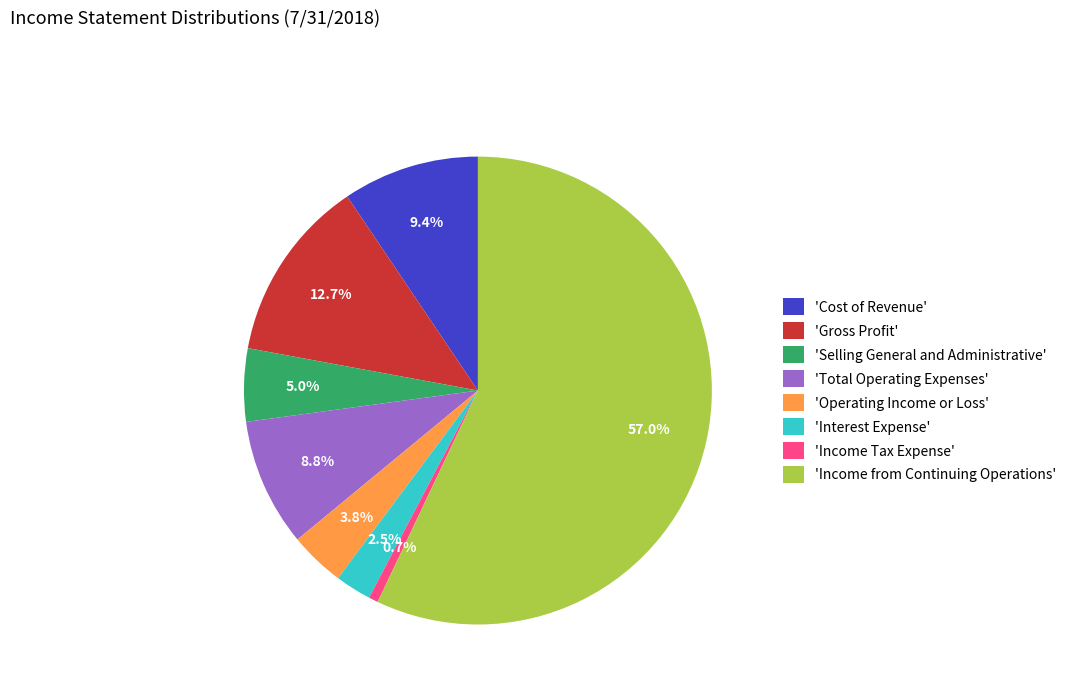

Which slice is the smallest?

'Income Tax Expense'